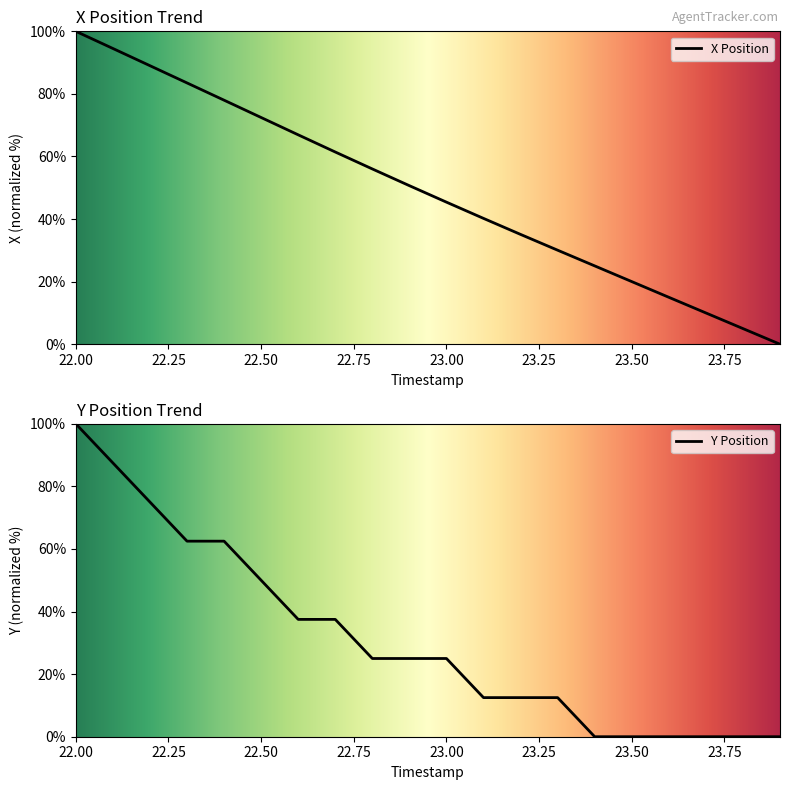

What is the label of the 5th point from the right?

23.5